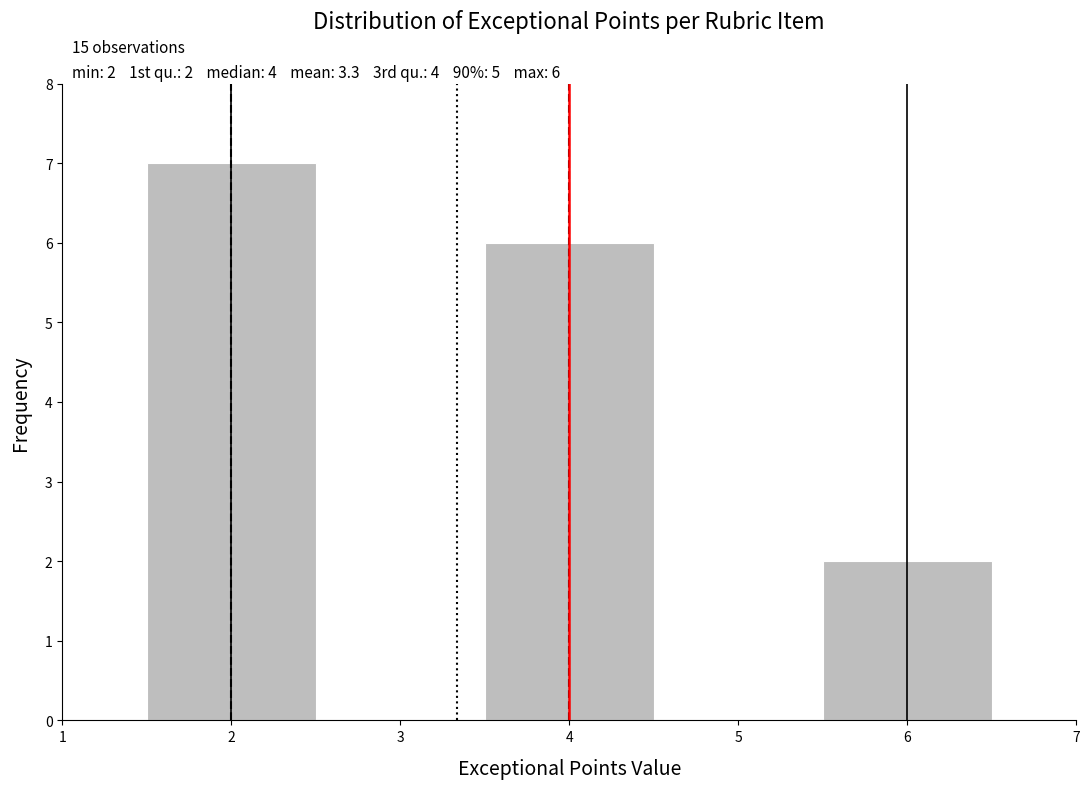

Over which range of the x-axis is the bar tallest?

1.5 to 2.5